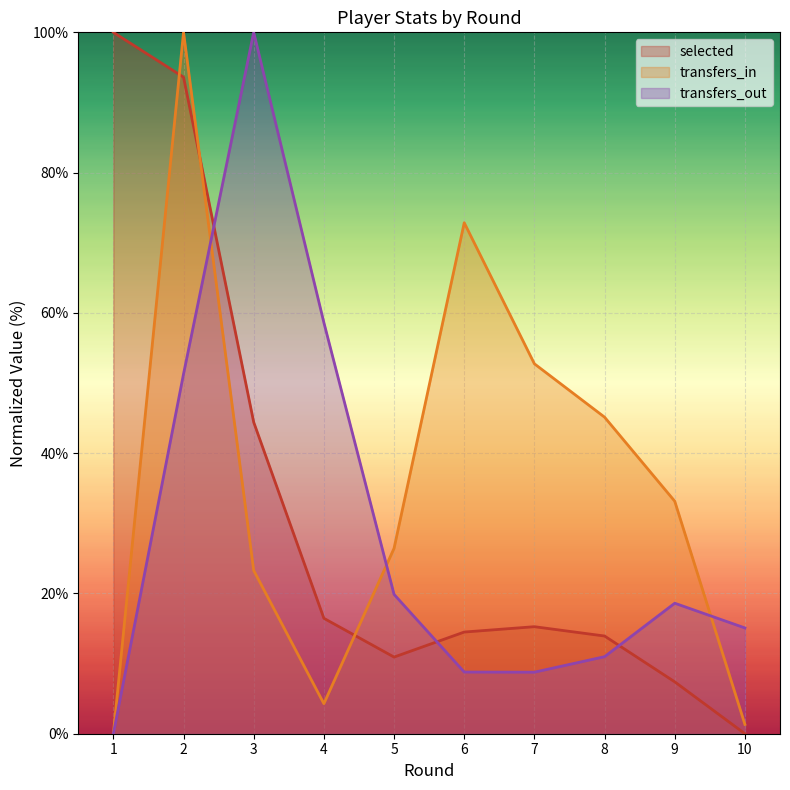

Where does the transfers_out series first go above 18?

2